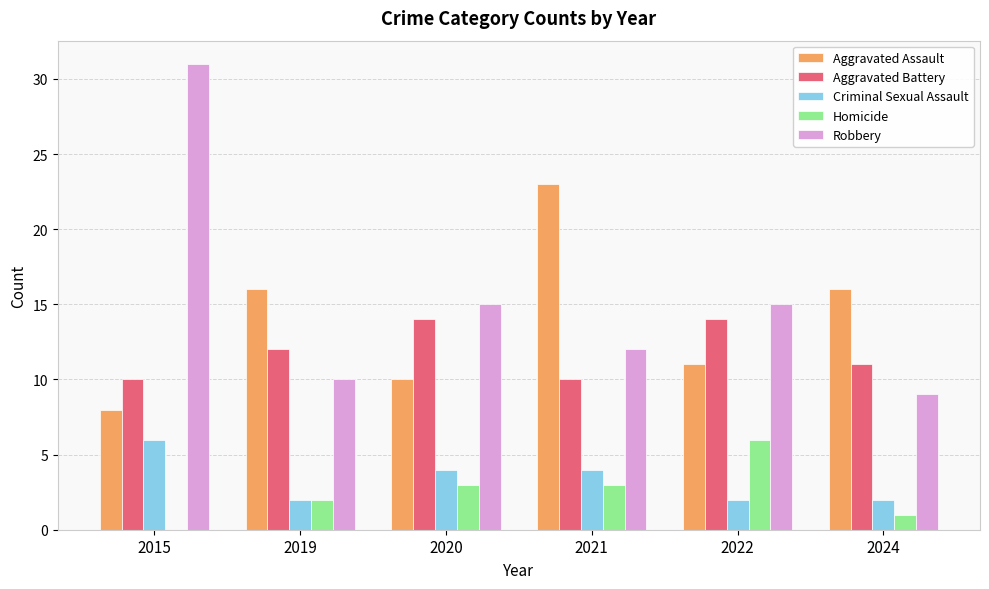

What is the sum of all Robbery values?

92